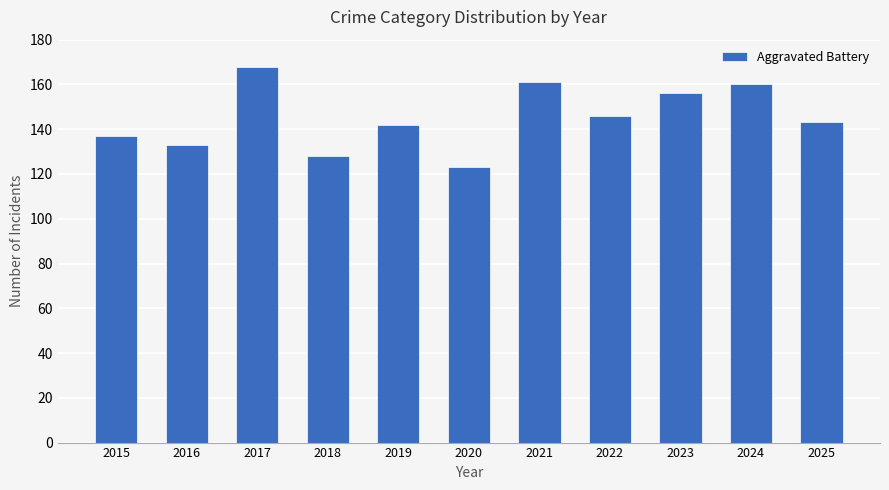

What is the maximum value shown in the chart?

168